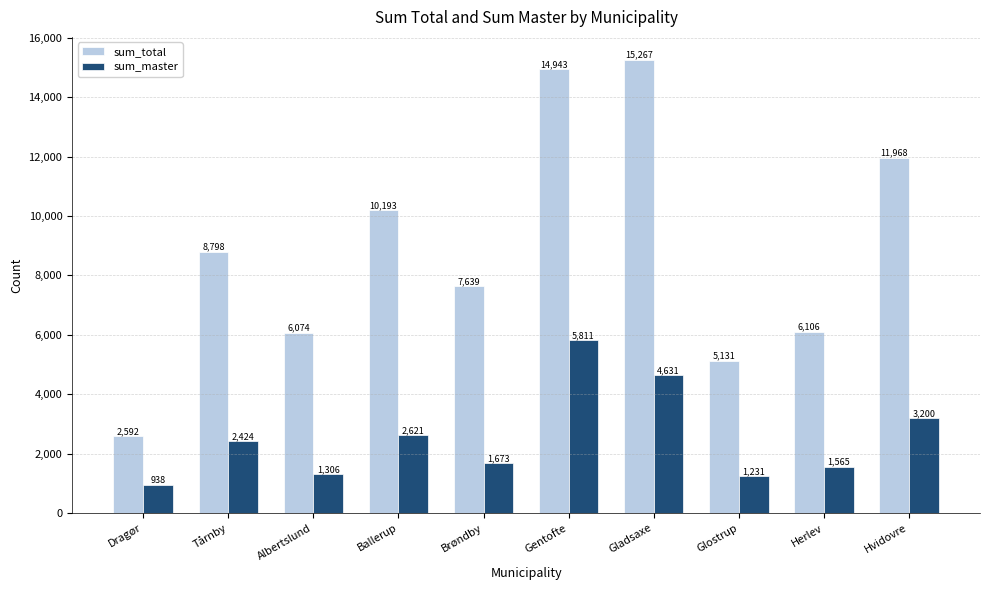

List the labels in order of sum_total value, largest first.

Gladsaxe, Gentofte, Hvidovre, Ballerup, Tårnby, Brøndby, Herlev, Albertslund, Glostrup, Dragør